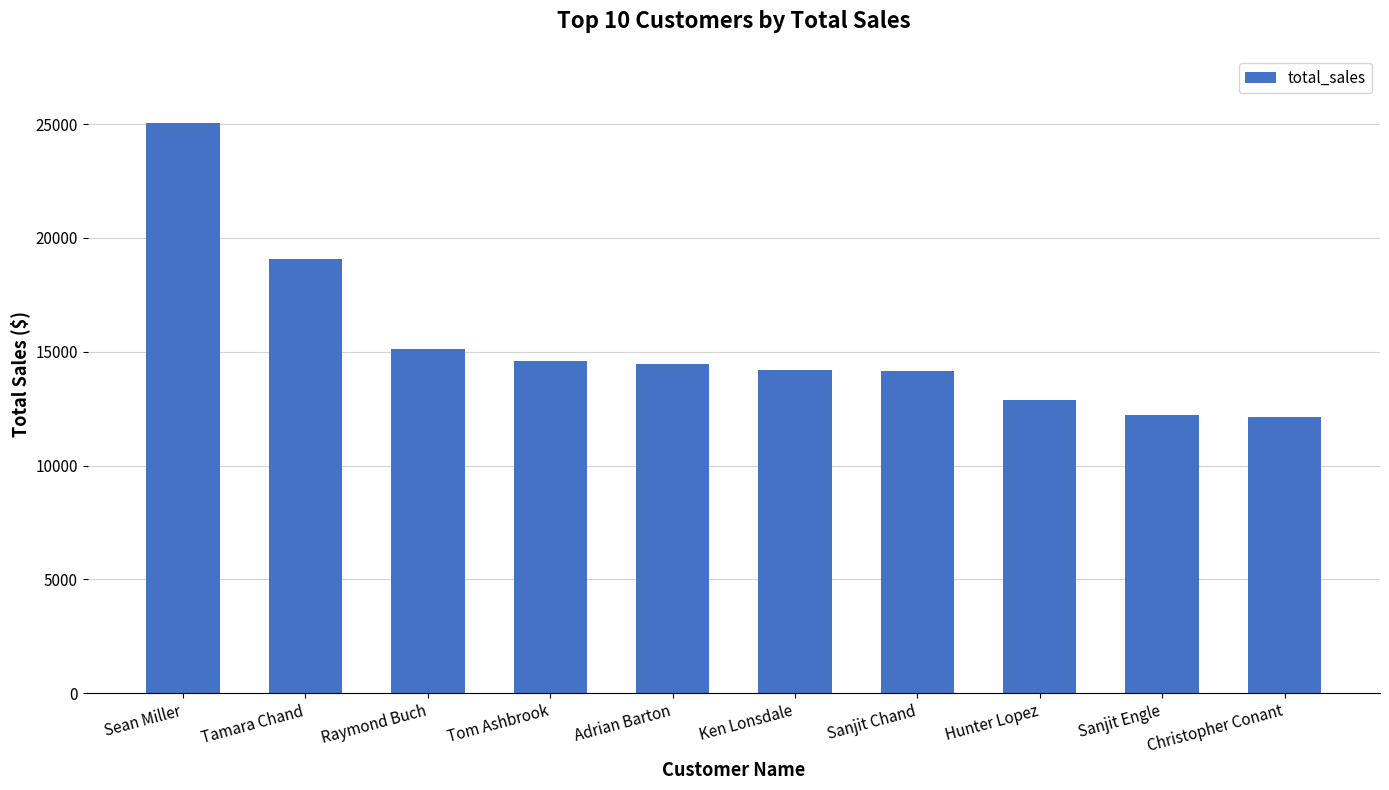

How many values are below 14473?

5